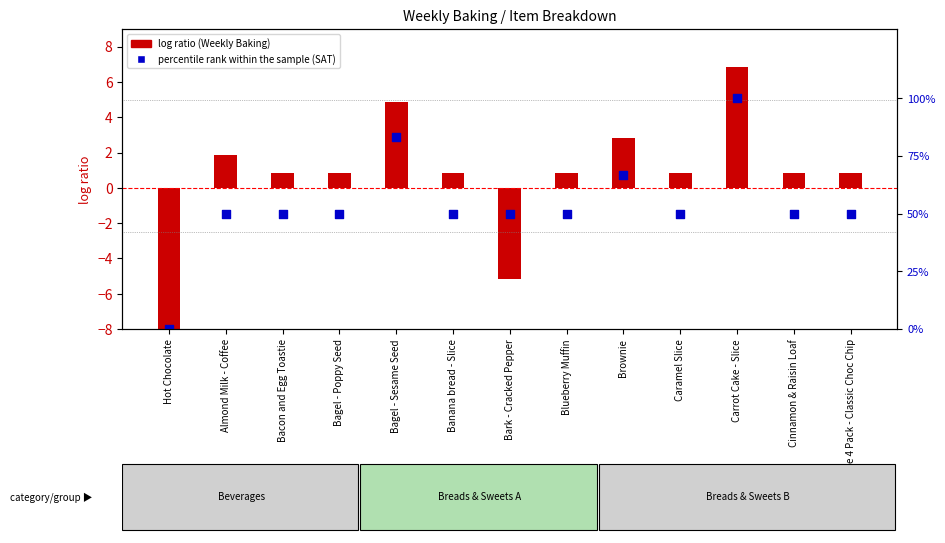

At how many categories does at least one series exceed 64?

3